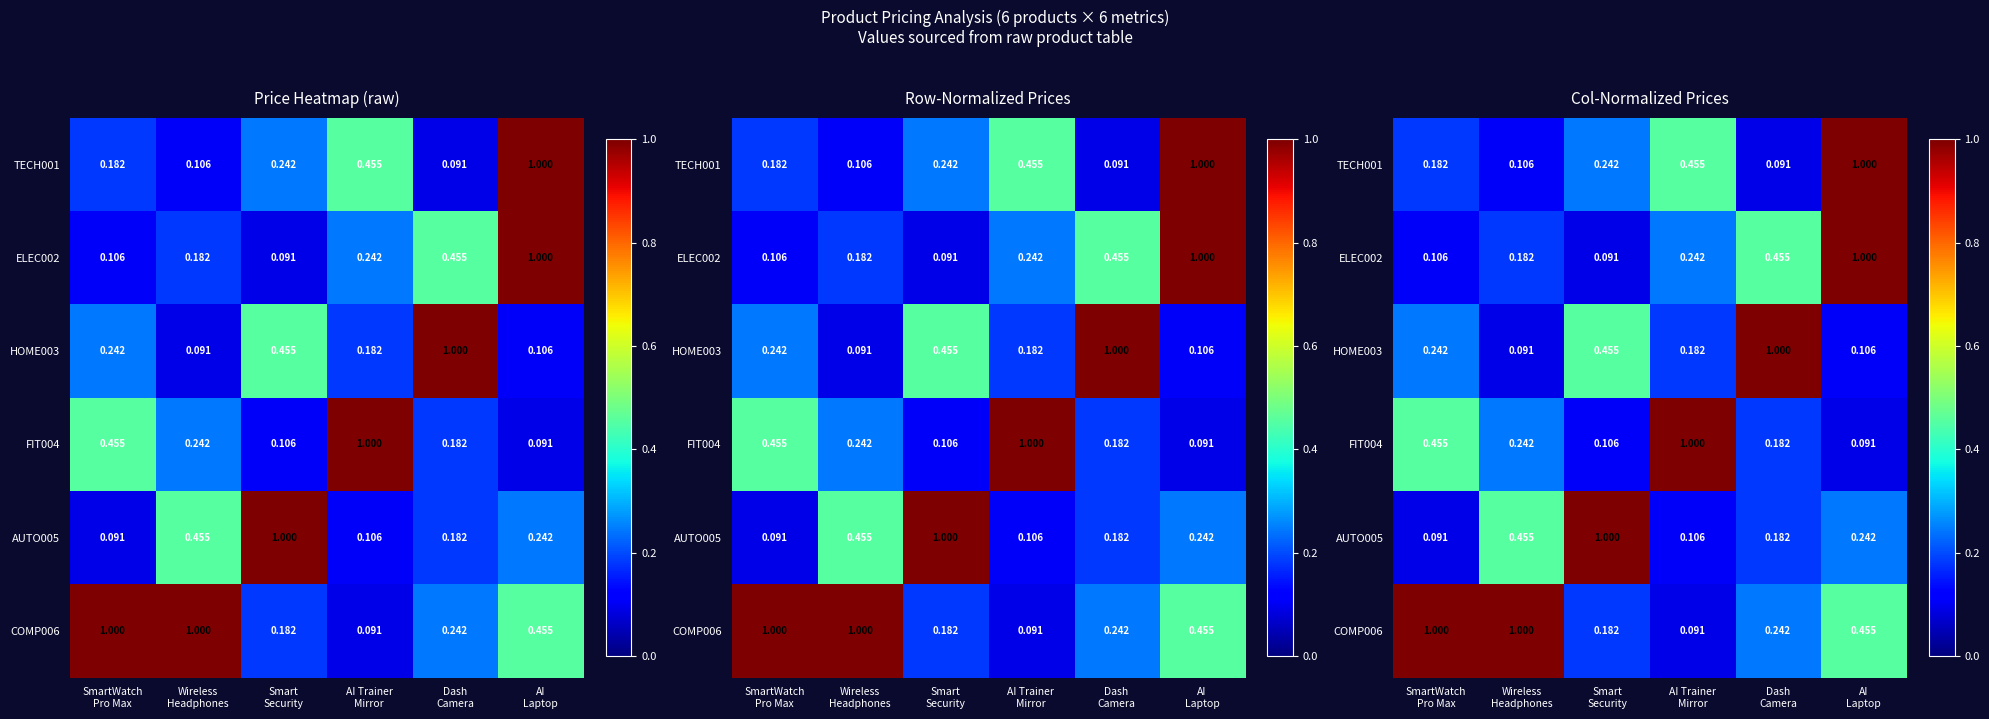

What is the difference between the maximum and minimum values in the COMP006 series?

0.9